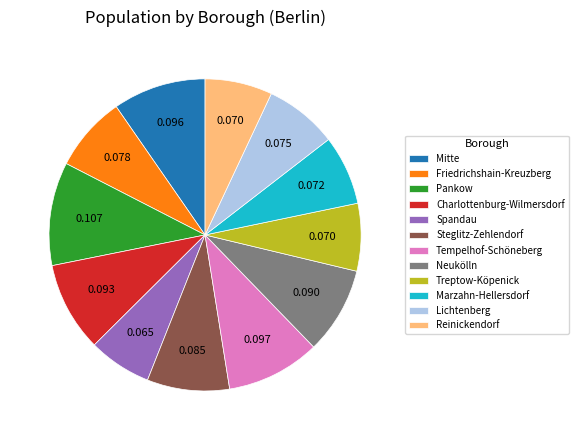

Which slice is the largest?

Pankow